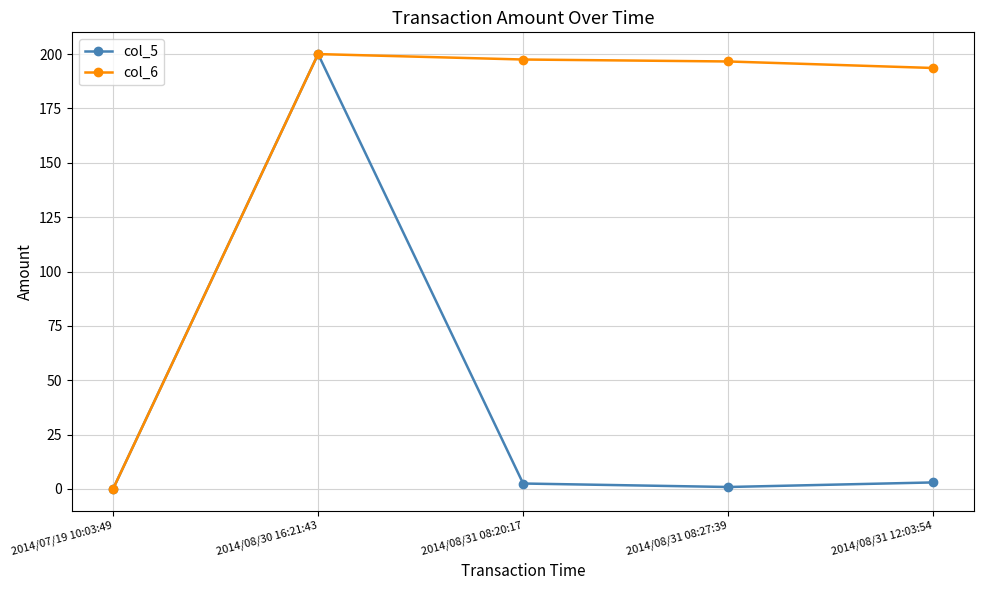

What is the maximum value shown in the chart?

200.0